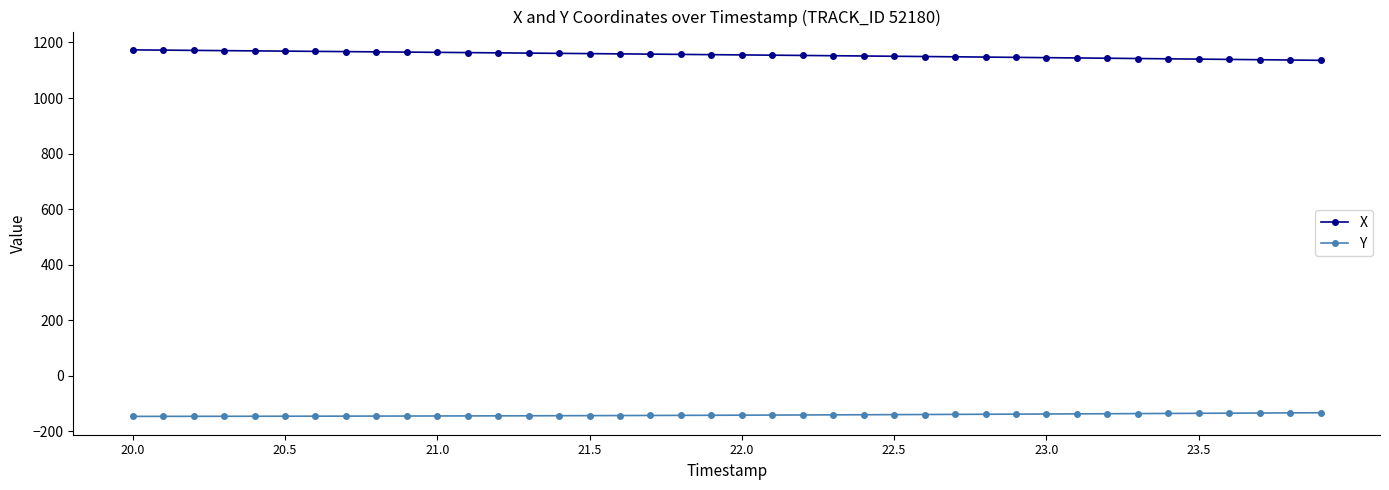

At how many categories does at least one series exceed 735?

40